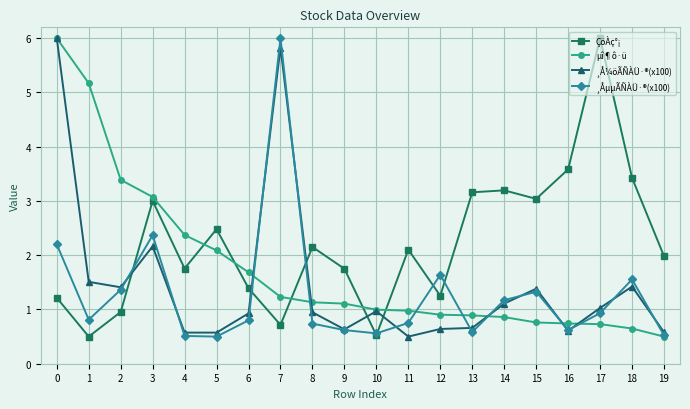

True or false: ¸ÅµµÃÑÀÜ·®(x100) and µî¶ô·ü intersect in this chart.

True